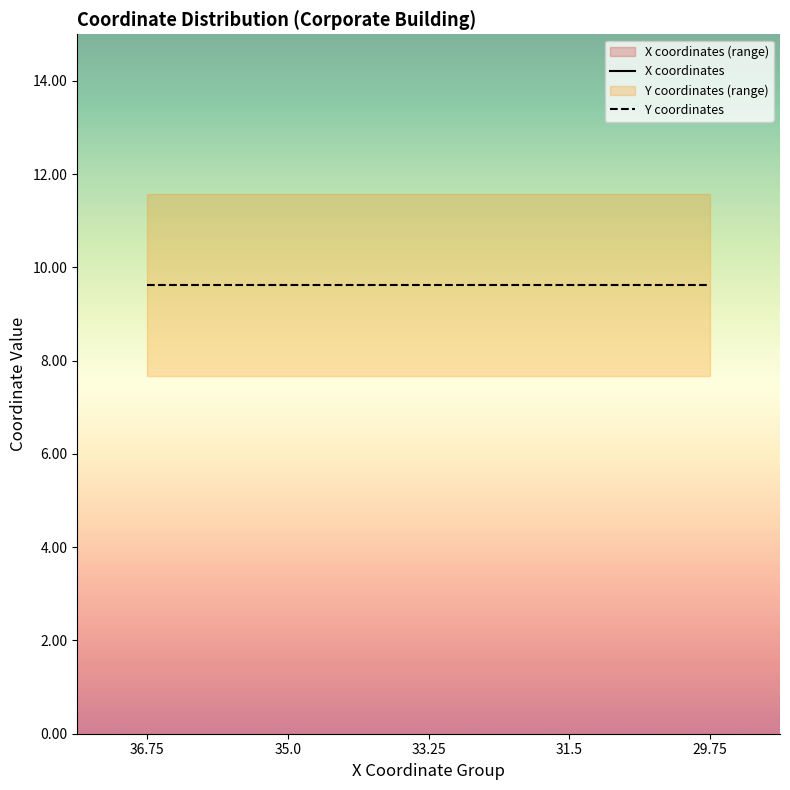

What is the spread (max minus min) of values at 29.75?

20.1